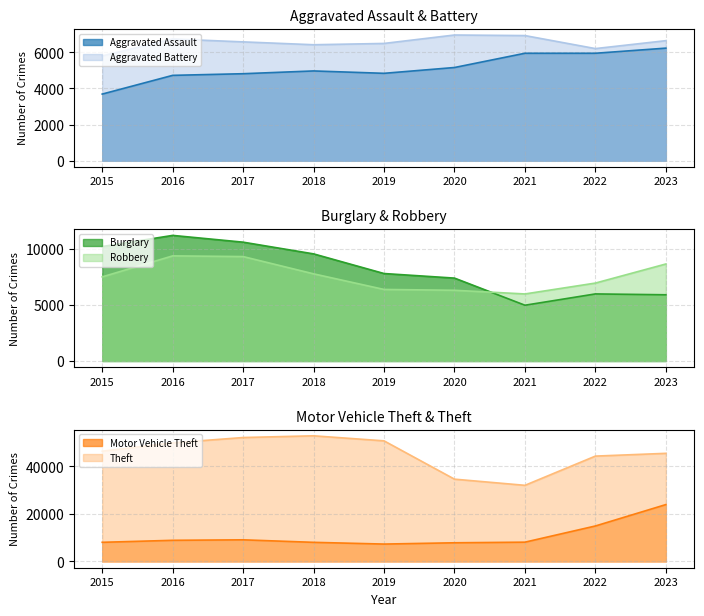

The value of Motor Vehicle Theft at 2021 is 8116. True or false?

True